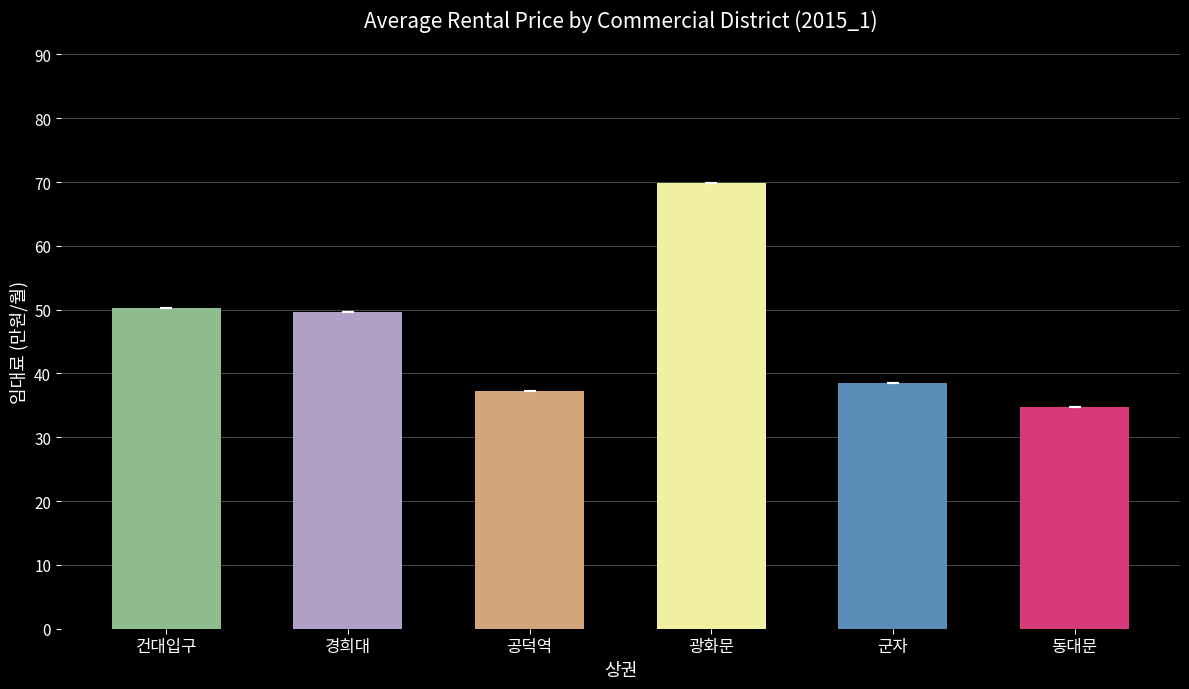

What is the difference between the maximum and minimum values?

35.0